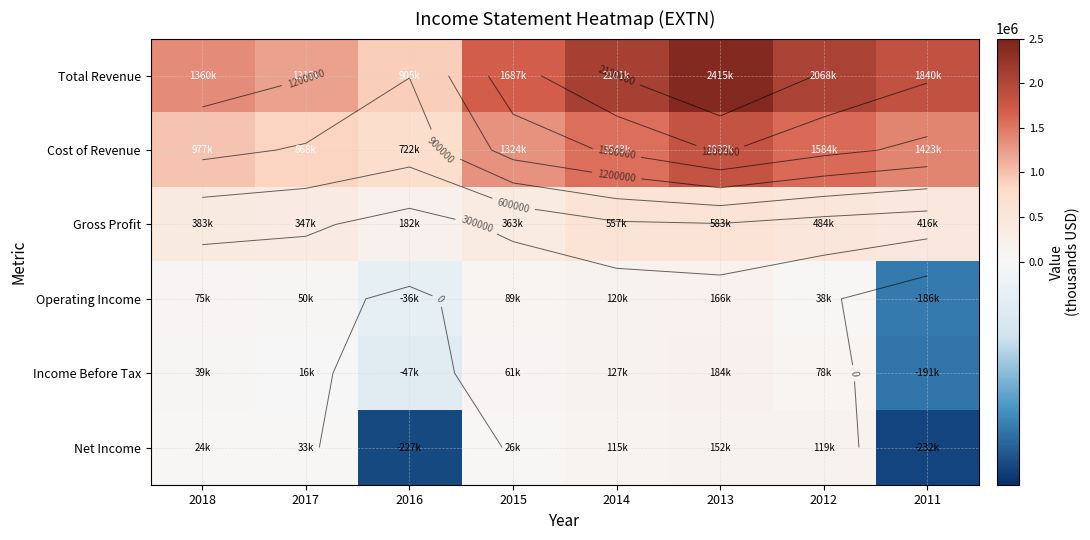

List the labels in order of Cost of Revenue value, smallest first.

2016, 2017, 2018, 2015, 2011, 2014, 2012, 2013